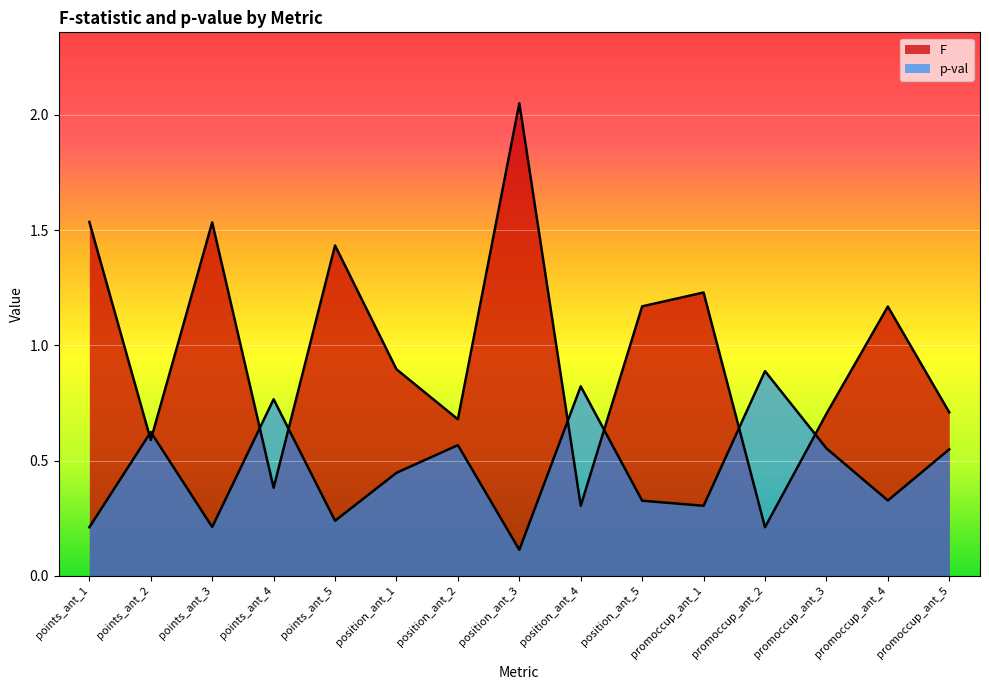

How many distinct data groups are displayed?

2